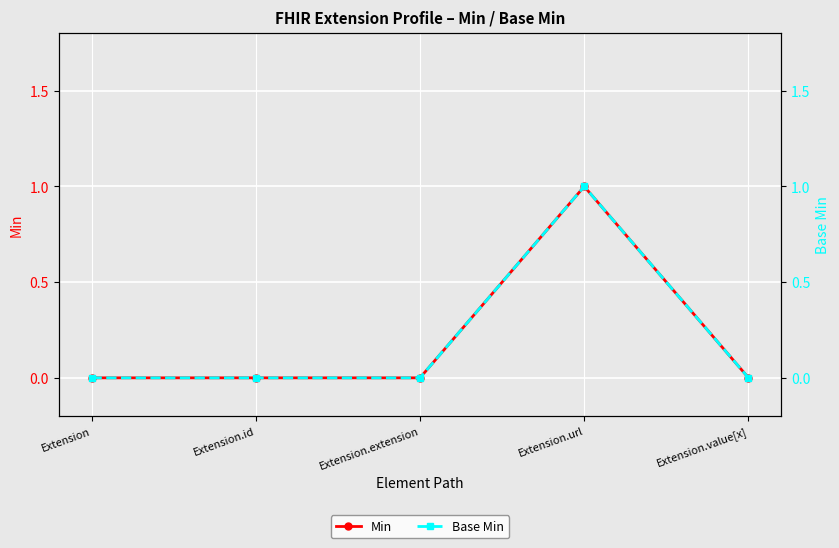

List the labels in order of Min value, largest first.

Extension.url, Extension, Extension.id, Extension.extension, Extension.value[x]